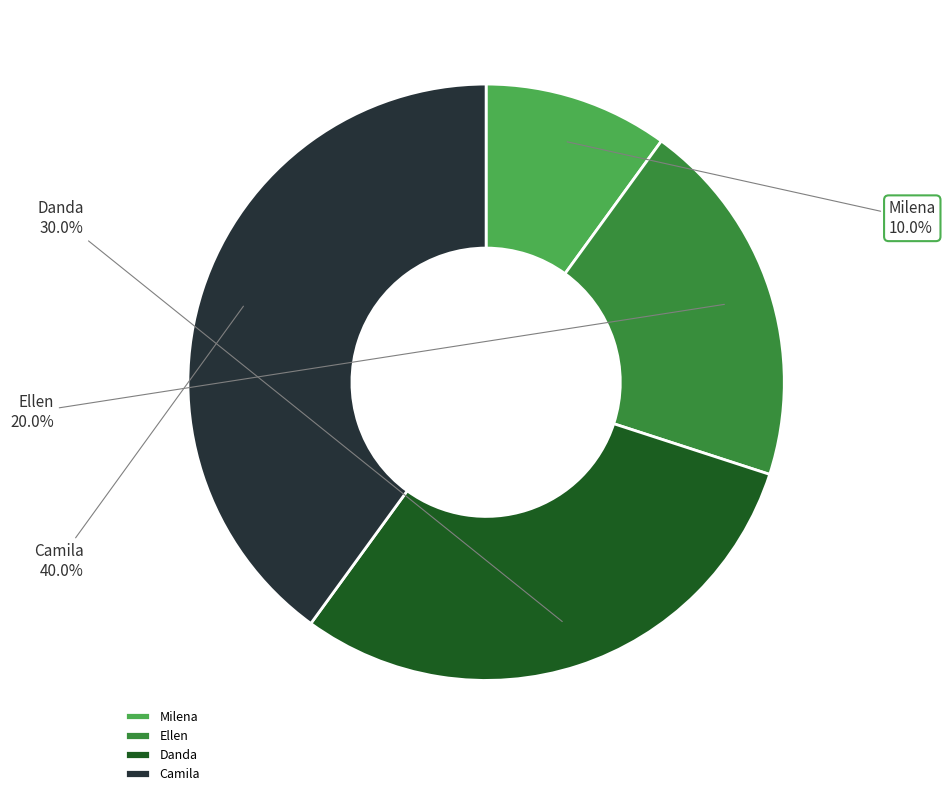

Is it true that Milena is 3% of the pie?

False